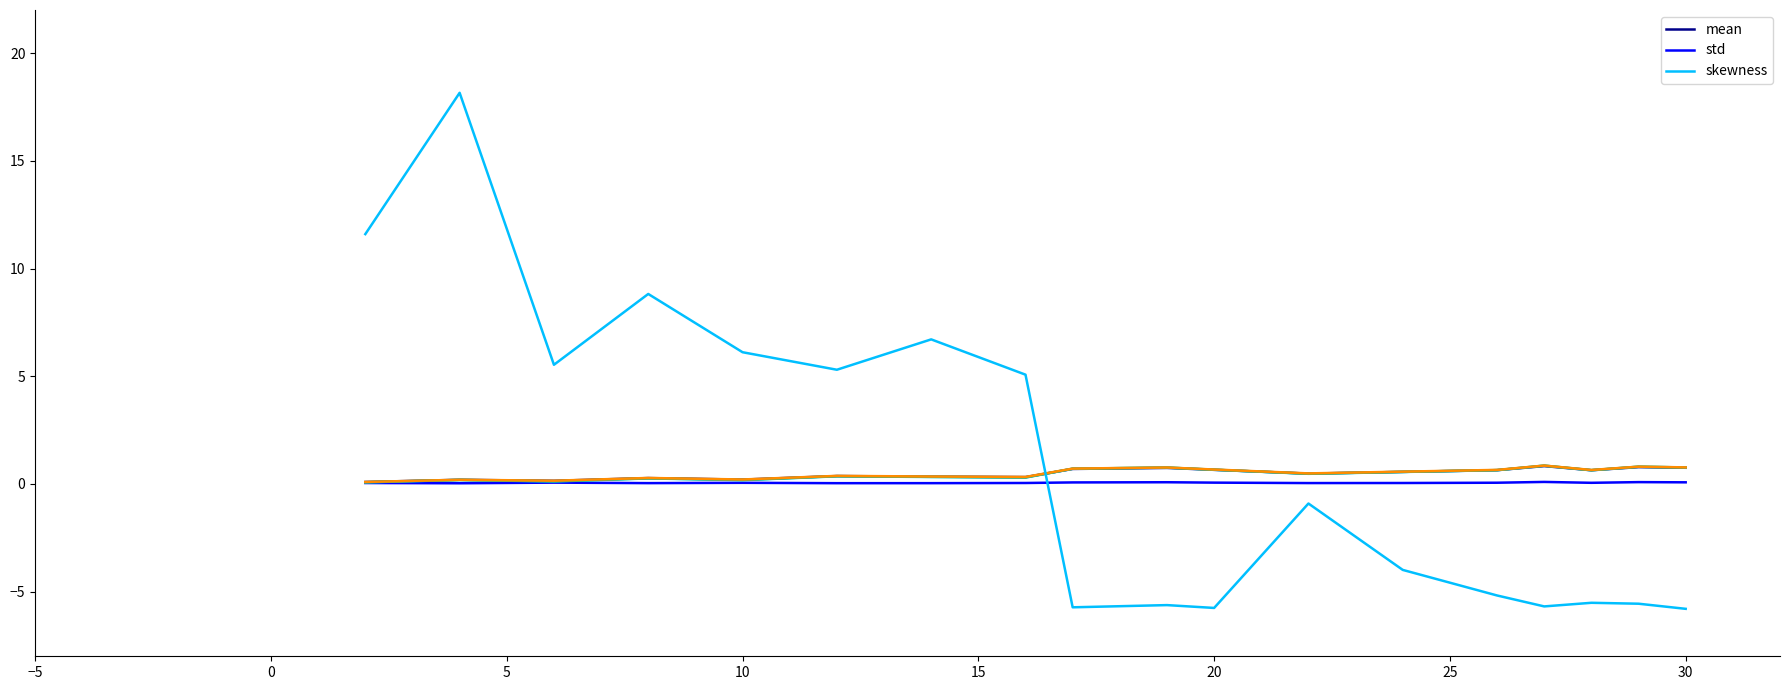

How many mean values are between 0 and 1?

18